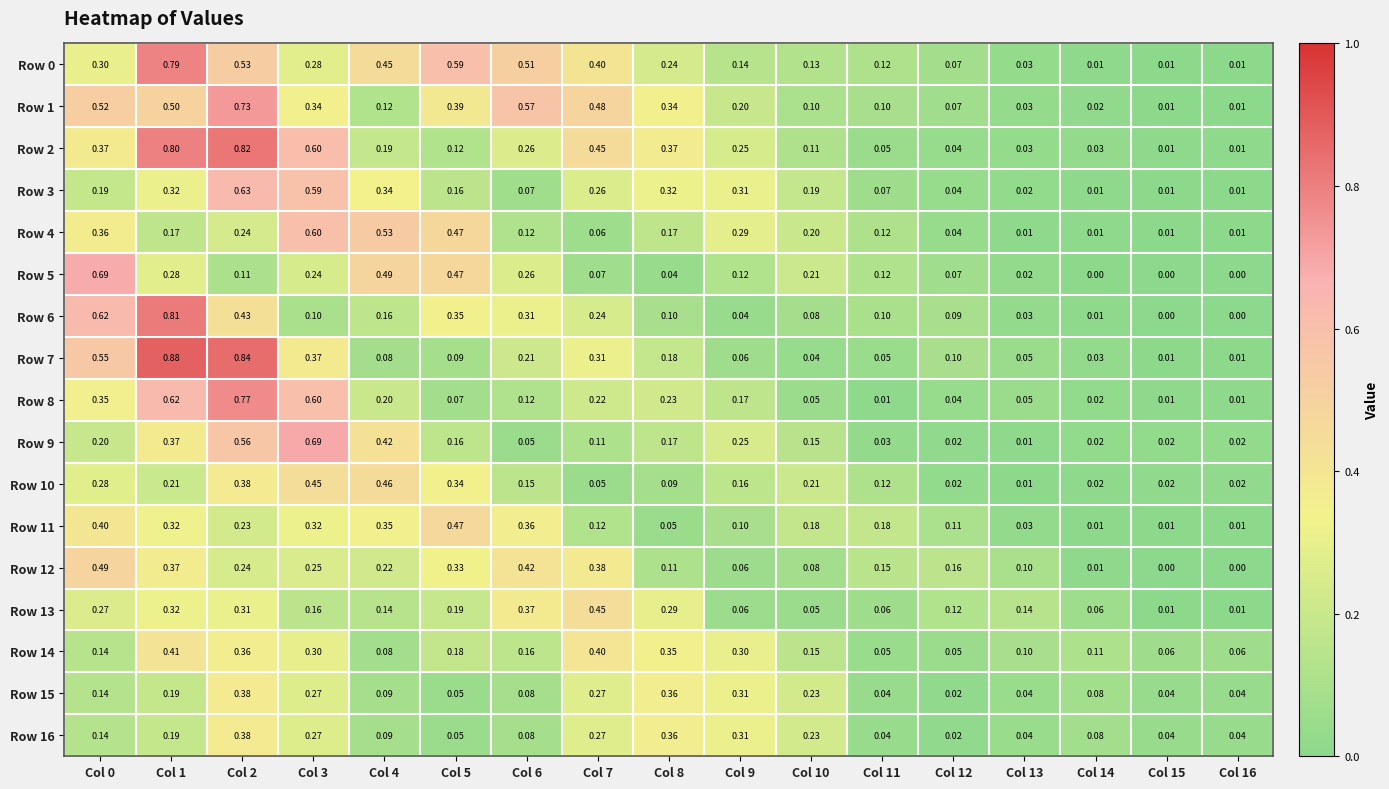

Is the value of Row 7 at Col 11 greater than the value of Row 4 at Col 11?

No